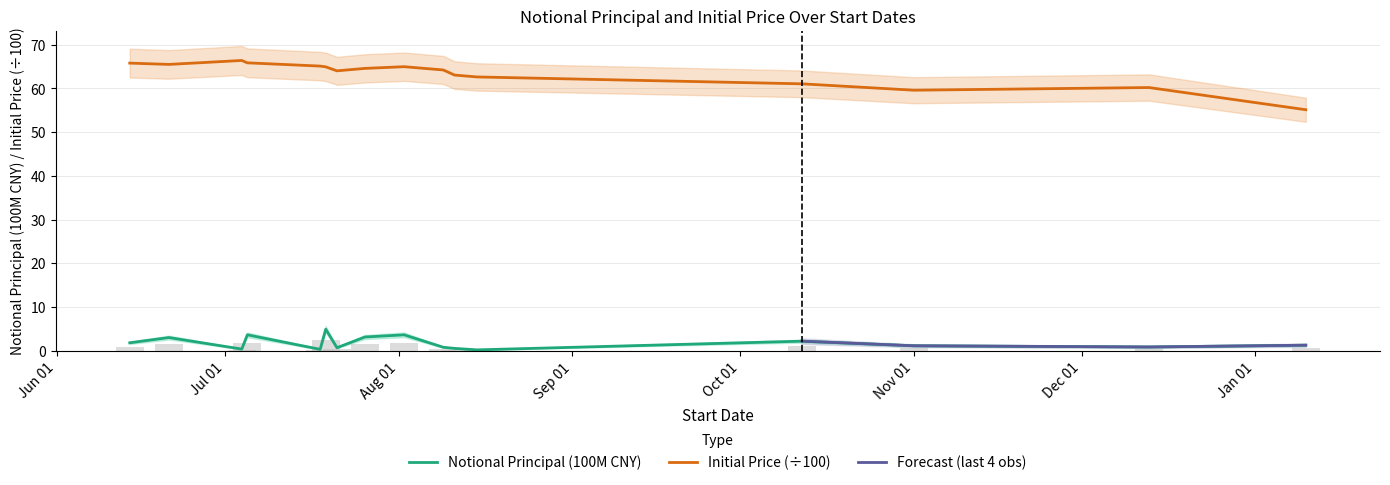

Rank the categories by NotionalPrincipal value from lowest to highest.

2023-08-15, 2023-07-18, 2023-07-04, 2023-08-11, 2023-07-21, 2023-08-09, 2023-12-13, 2023-11-01, 2024-01-10, 2023-06-14, 2023-10-12, 2023-06-21, 2023-07-26, 2023-08-02, 2023-07-05, 2023-07-19